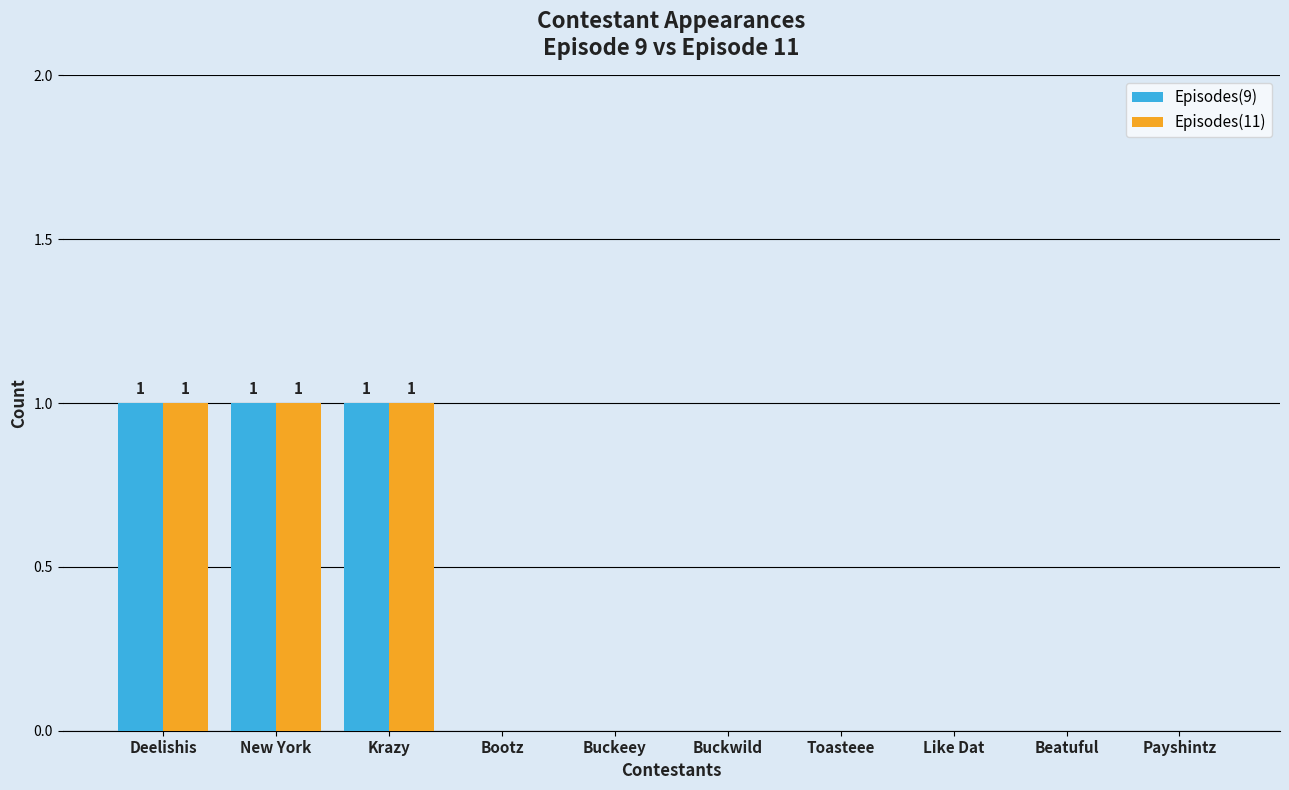

What are all the series names shown in the legend?

Episodes(9), Episodes(11)